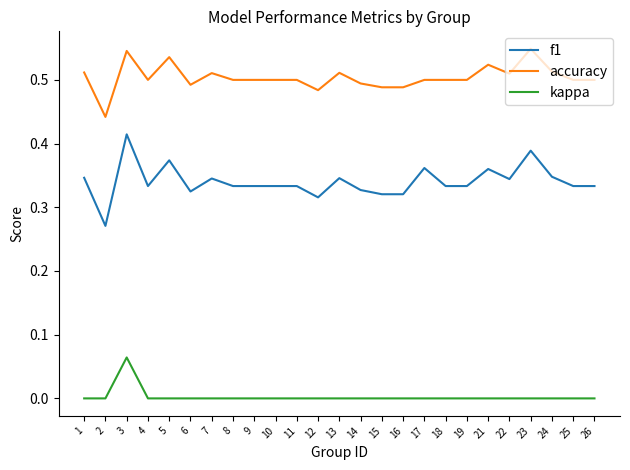

Where is f1 nearest to the value 0?

2